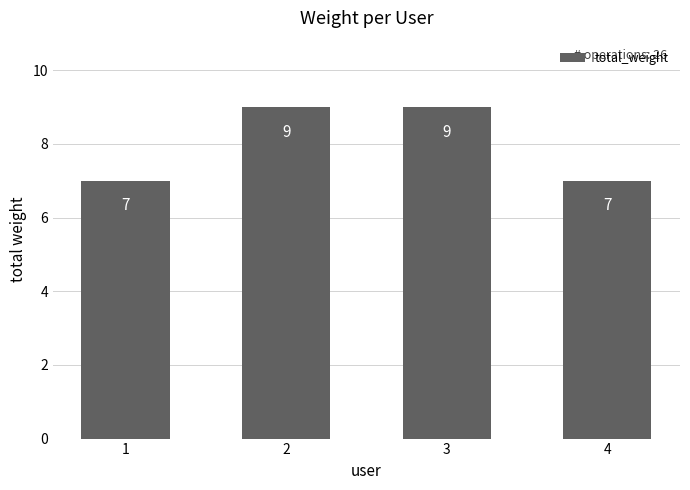

Is it true that the value at 1 is 3?

False